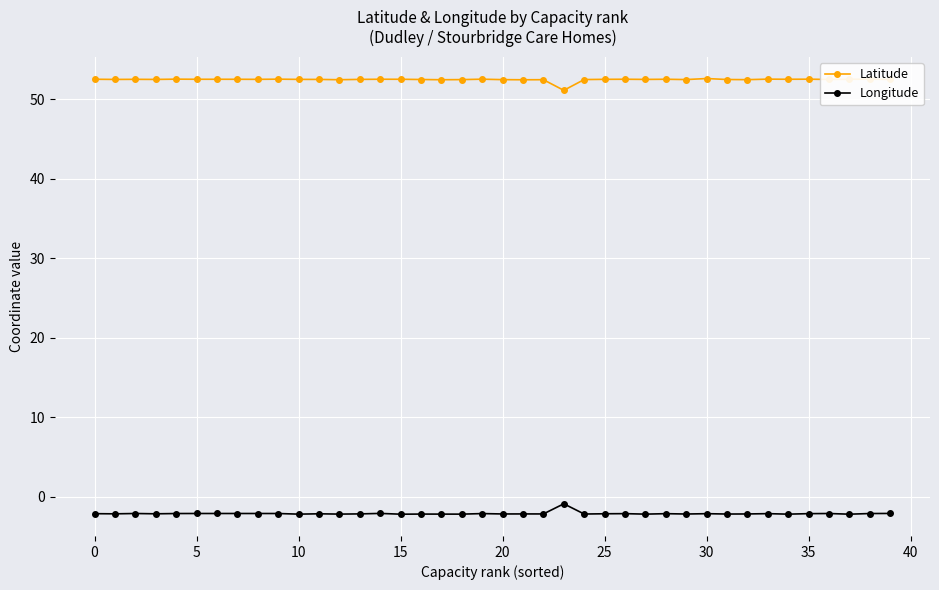

What is the minimum value shown in the chart?

-2.2